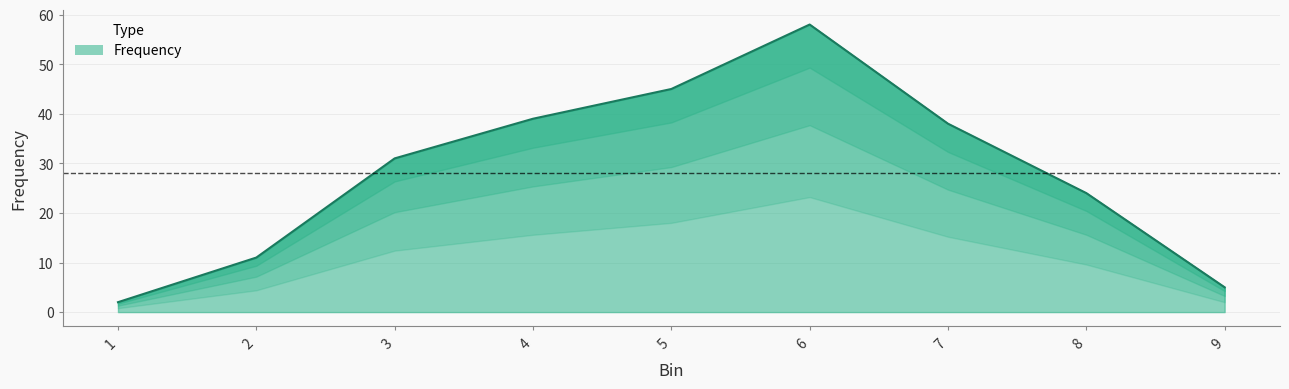

Is it true that the value at 3 is 9?

False